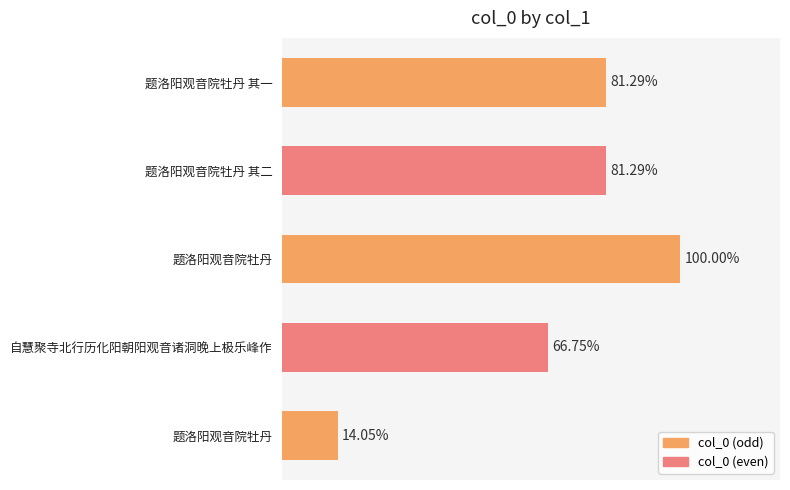

Are the bars horizontal?

Yes